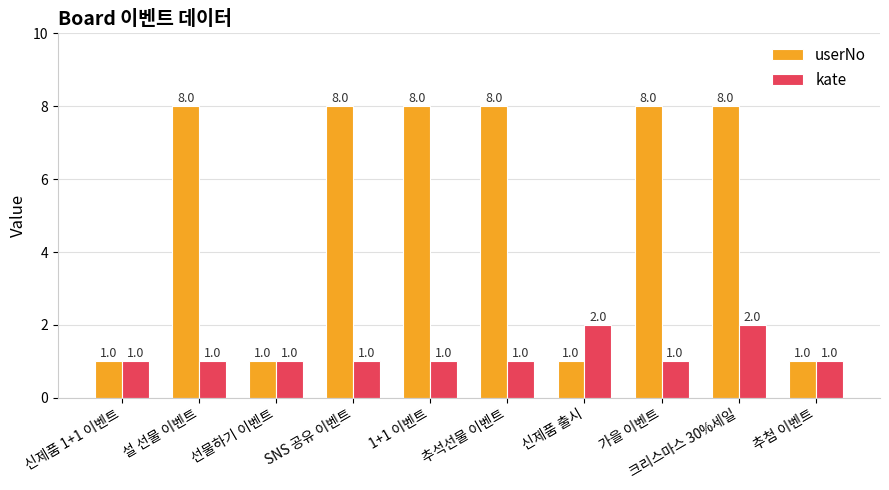

Rank the series by their maximum value, from lowest to highest.

kate, userNo